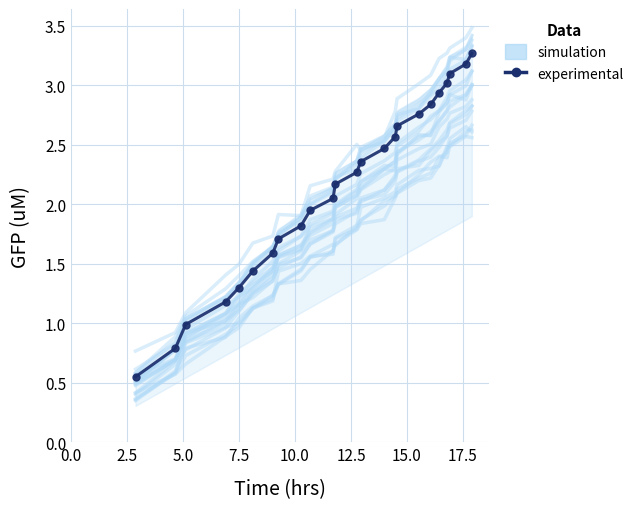

What is the average value of the experimental series?

2.1